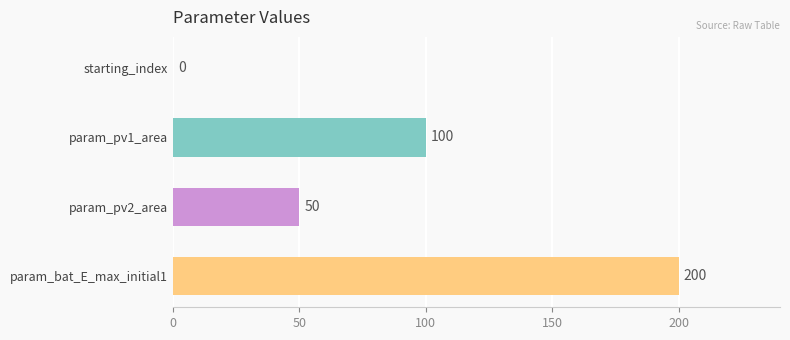

Does the chart contain stacked bars?

No